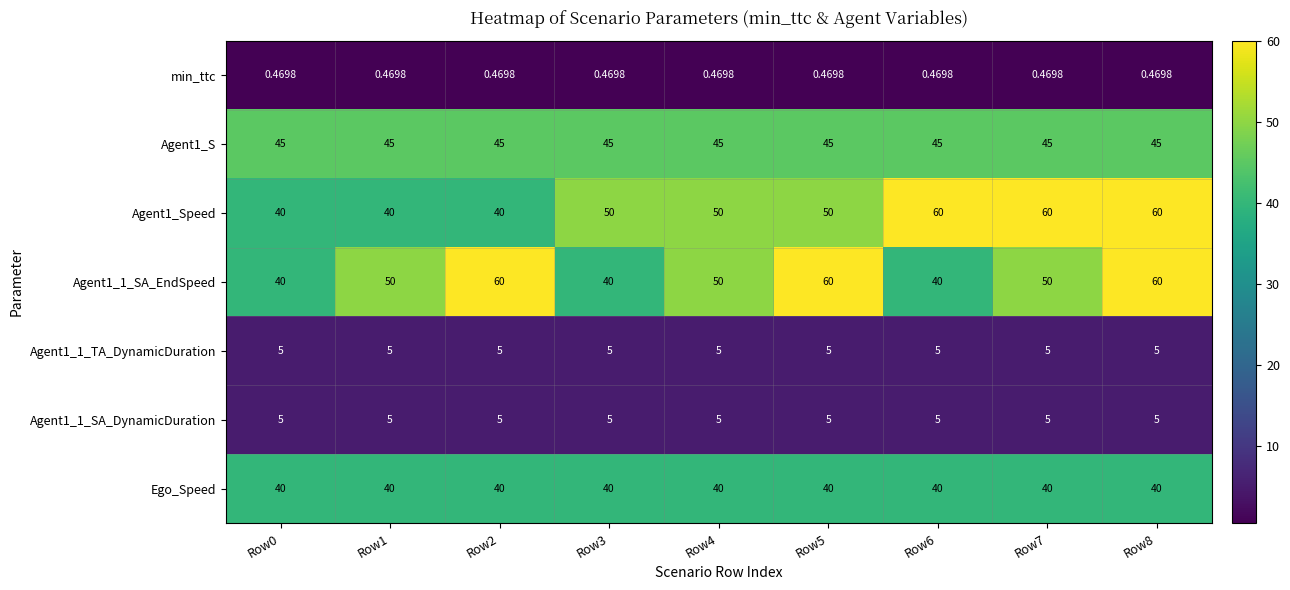

How many series are shown in this chart?

7